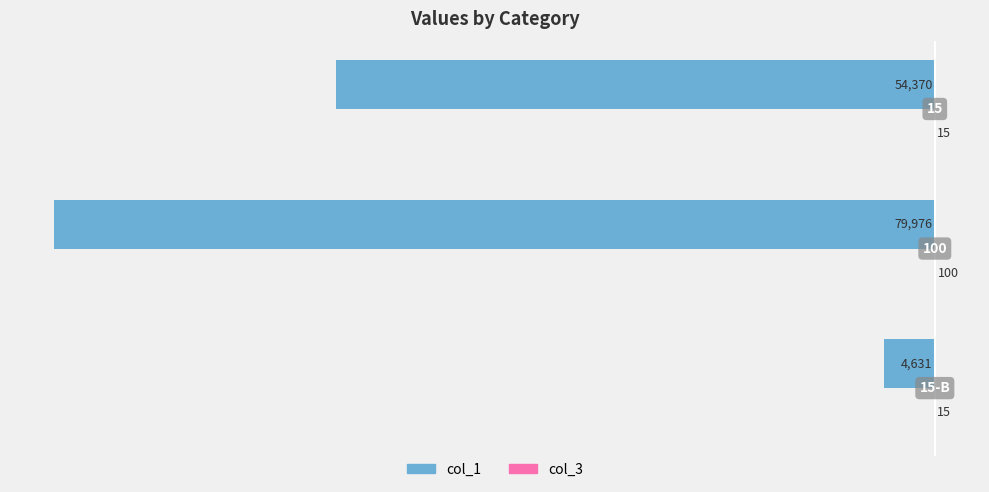

What is the sum of all col_1 values?

-138977